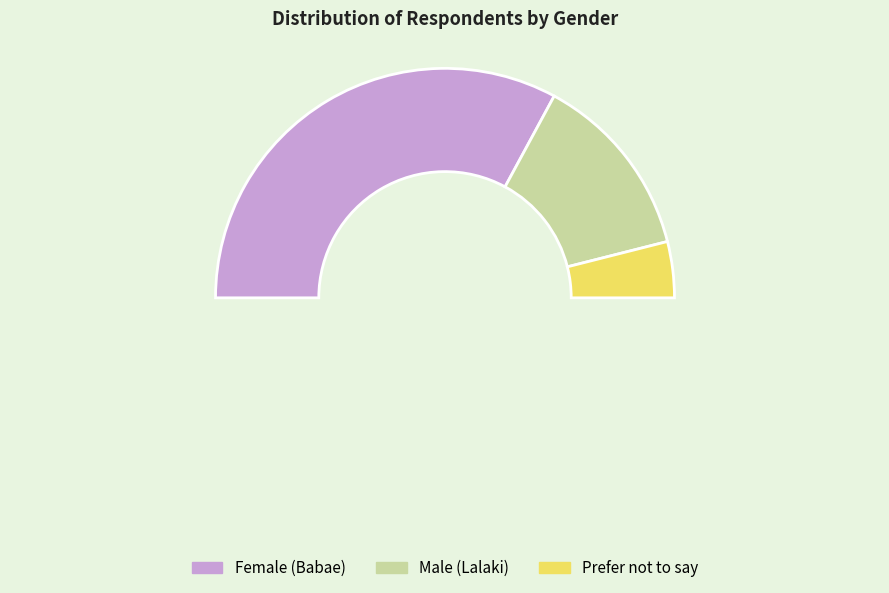

To the nearest percent, what is the average slice percentage?

33%